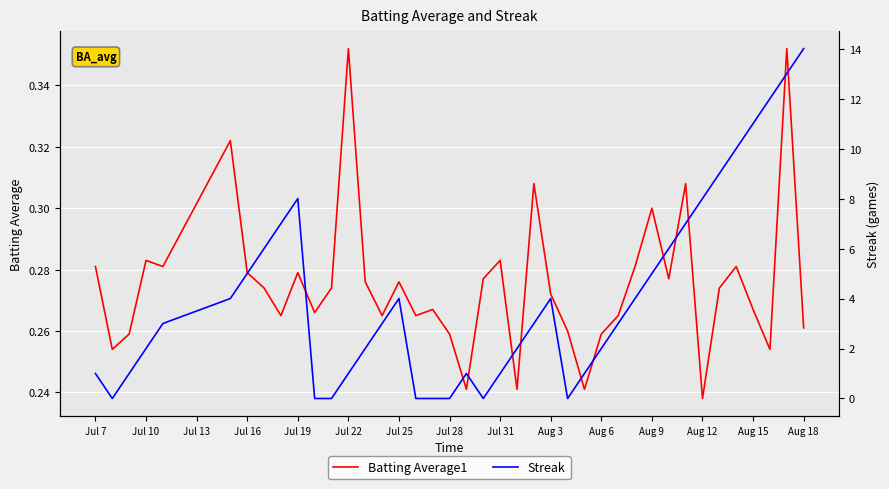

At which label does Batting Average1 reach its minimum?

Aug 12